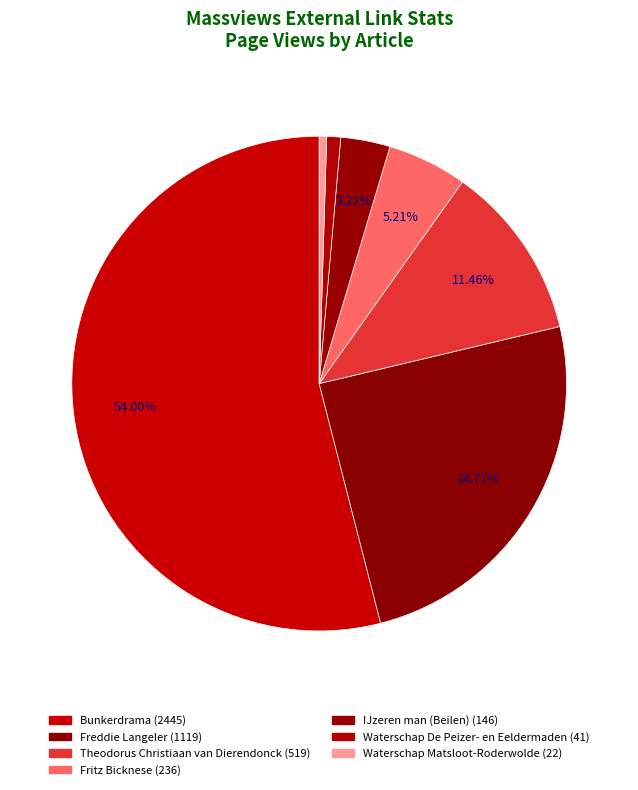

To the nearest percent, what portion does Waterschap De Peizer- en Eeldermaden represent?

1%